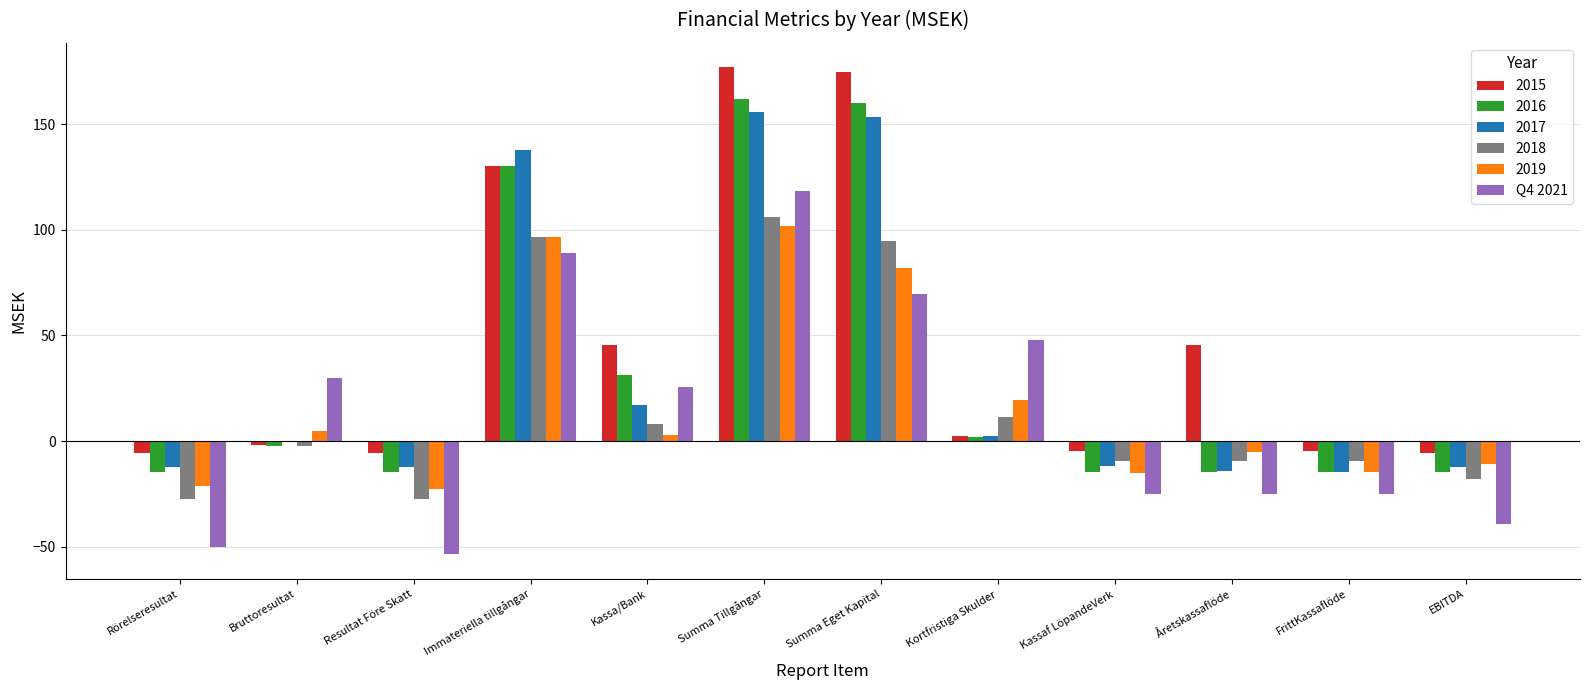

Which series has the largest total across all categories?

2015